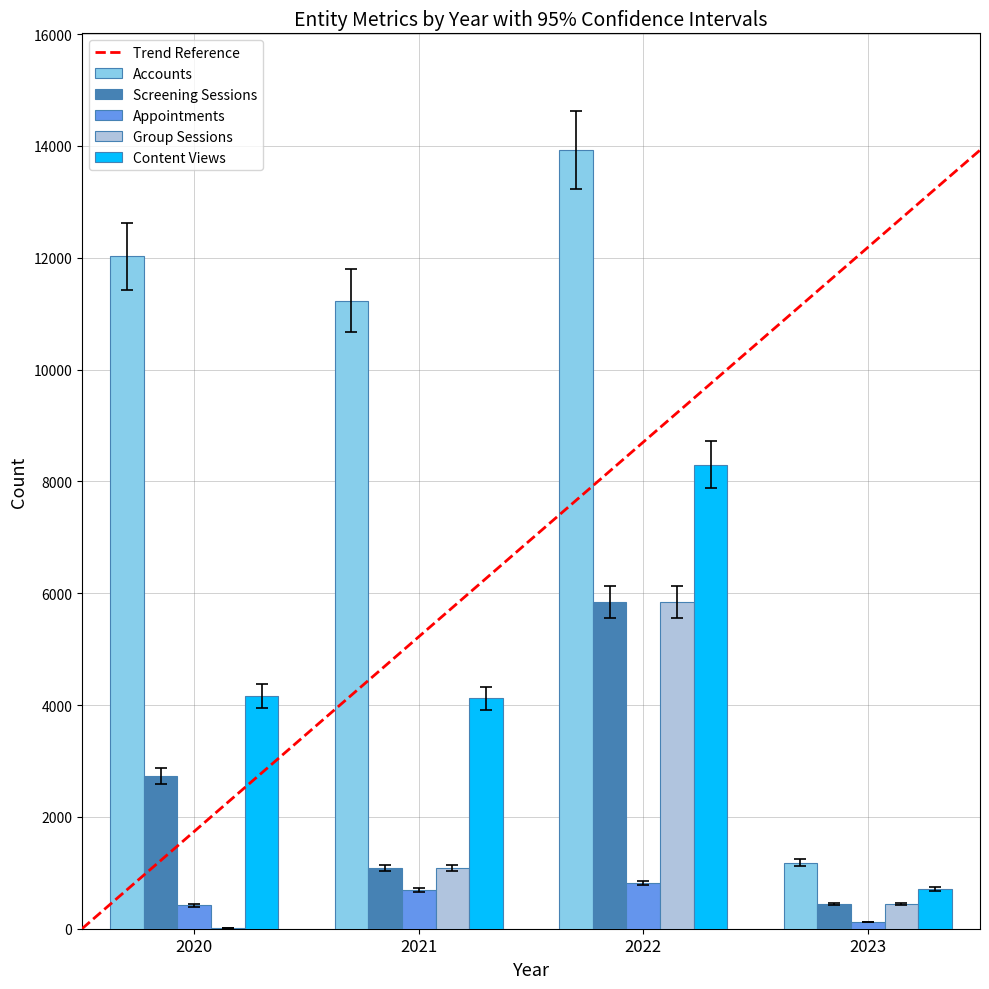

At which label does Group Sessions reach its peak?

2022